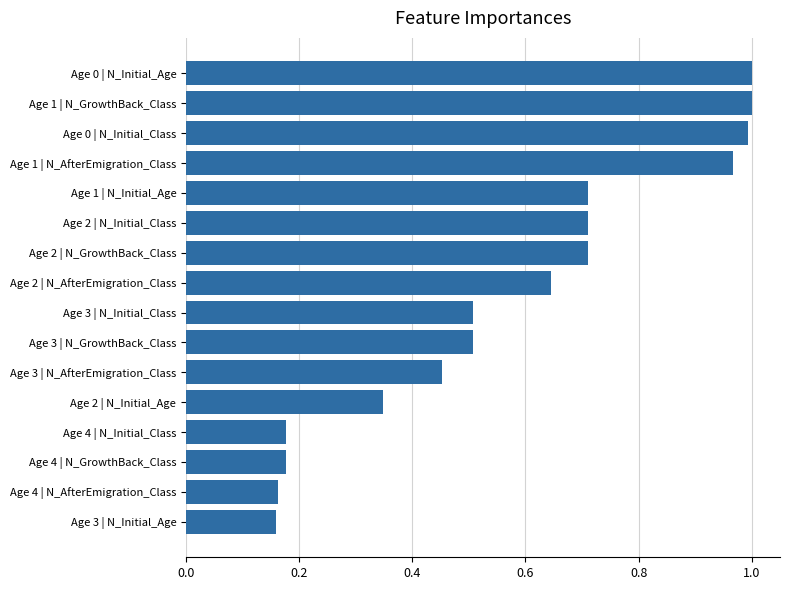

The chart shows a value of 1.0 at Age 2 | N_AfterEmigration_Class. True or false?

False